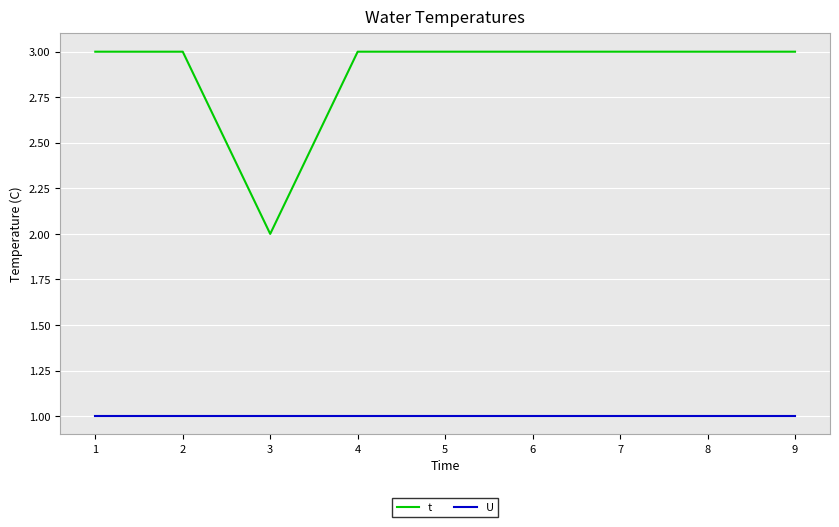

What value does the U series have at 7?

1